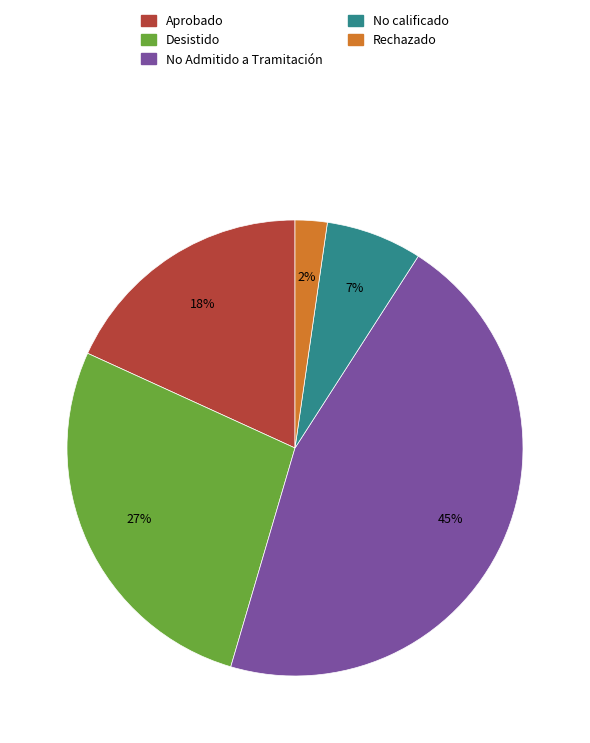

Does No calificado account for over 50% of the chart?

No